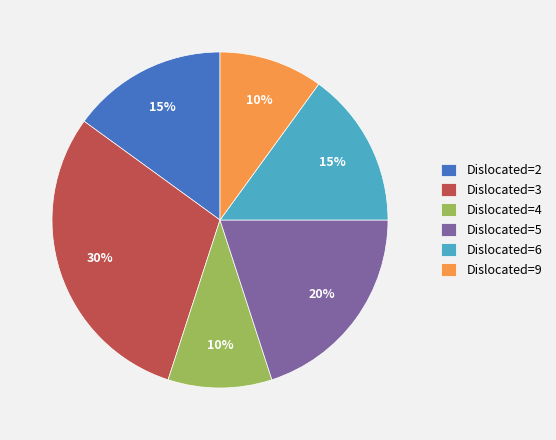

Is there any slice that represents more than half of the pie?

No